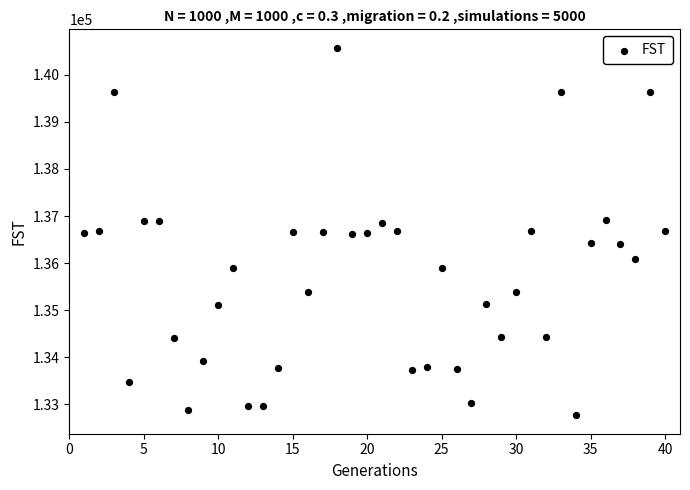

What is the range of X values (max minus min)?

39